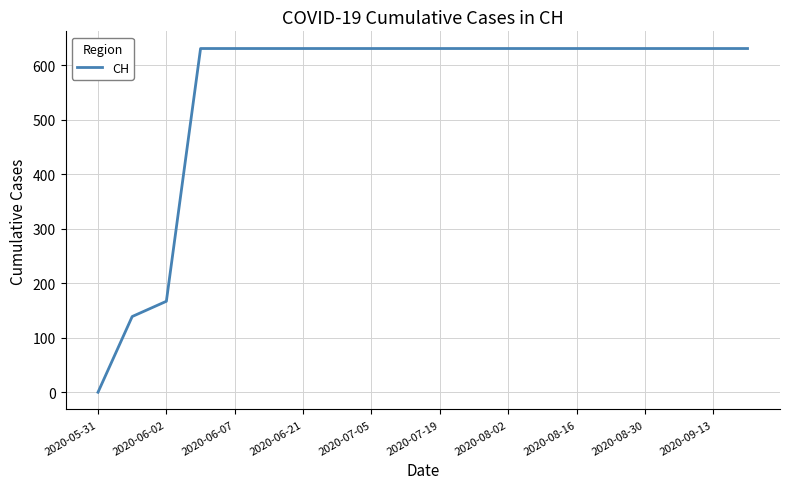

What is the greatest value displayed?

631